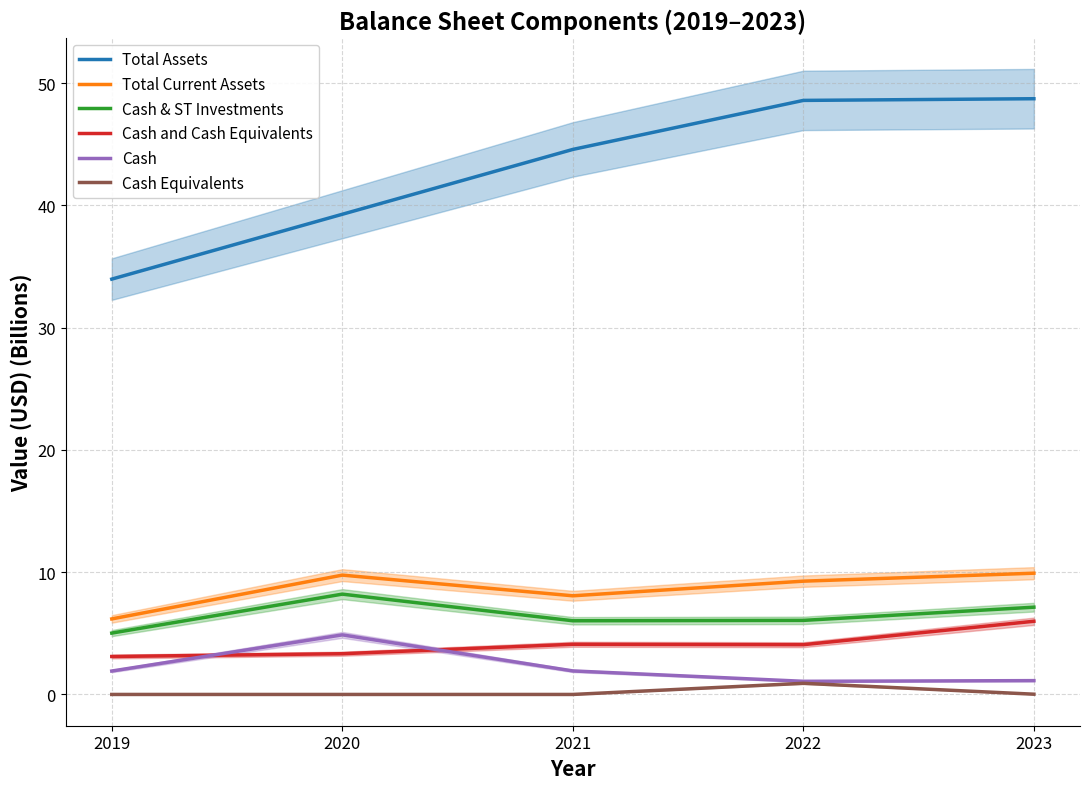

Is it true that Cash and Cash Equivalents equals 4.1 at 2021?

True